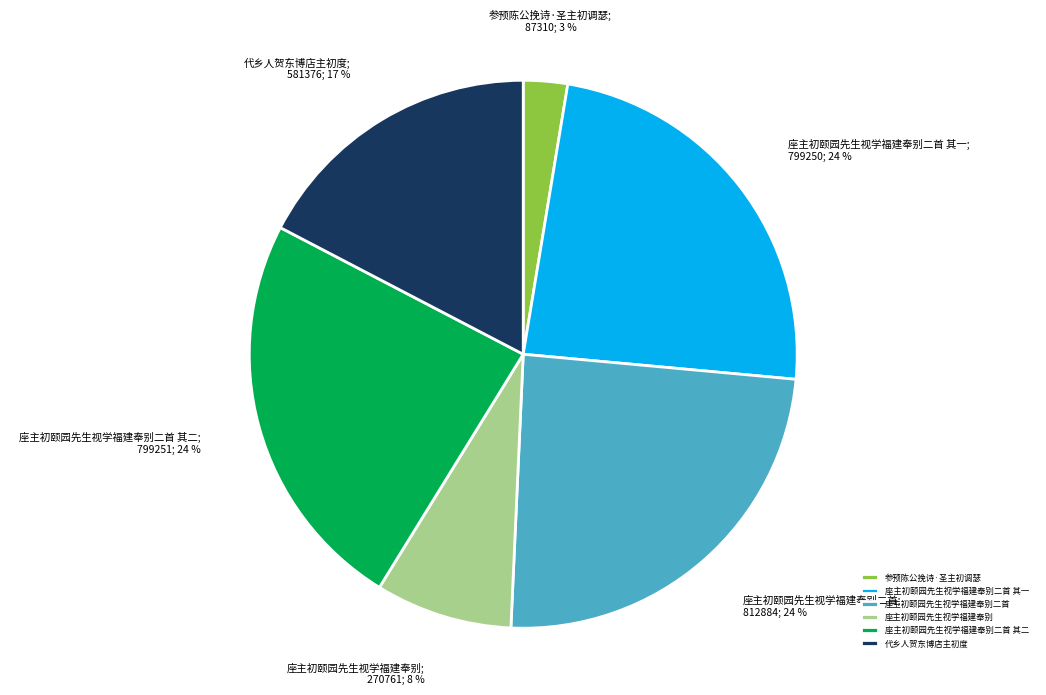

Does 代乡人贺东博店主初度 represent more than half of the total?

No